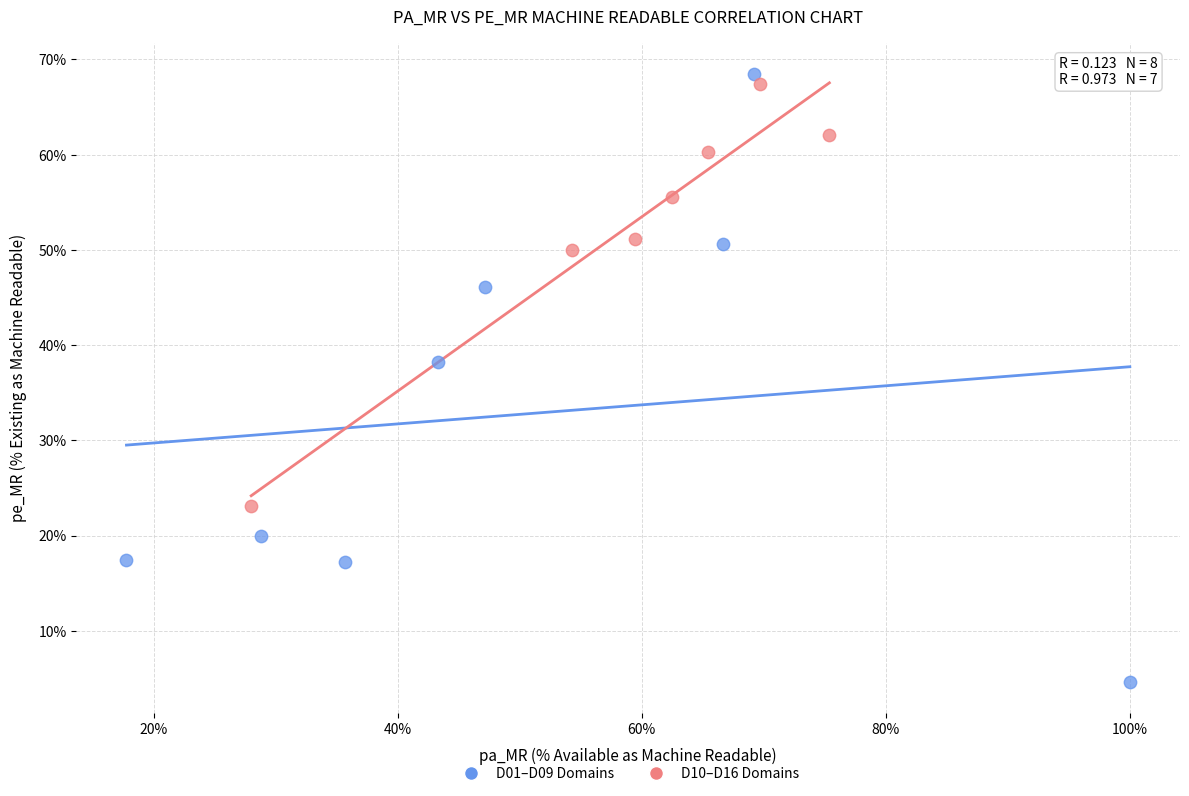

What are all the series names shown in the legend?

D01–D09 Domains, D10–D16 Domains